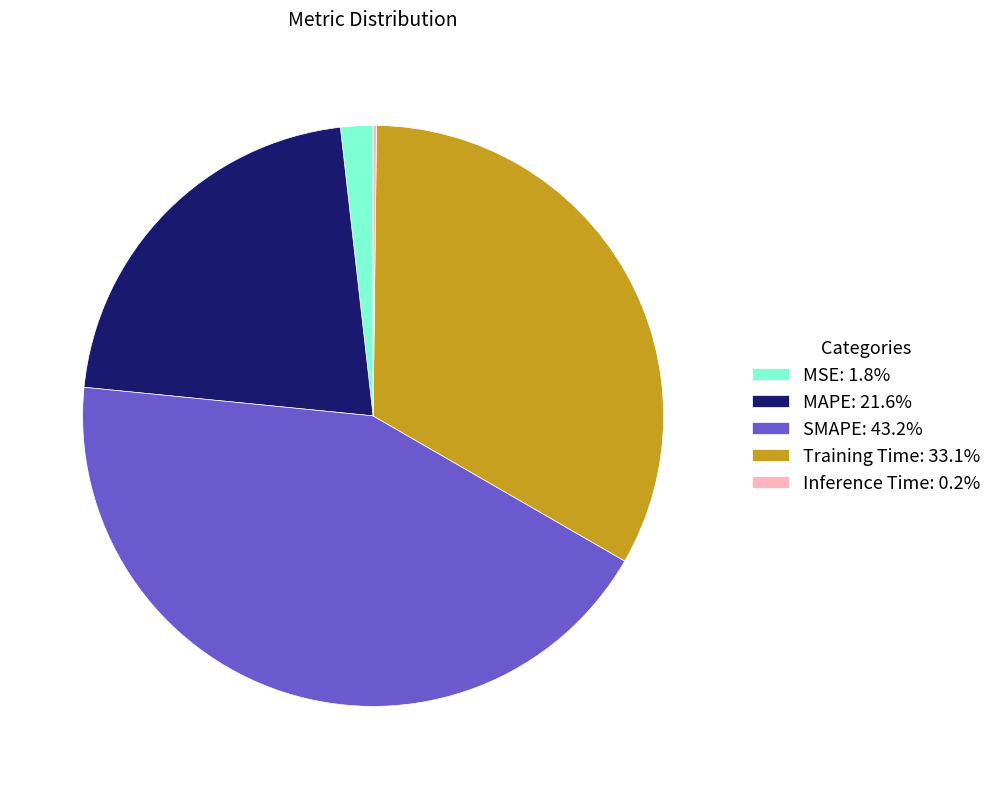

Does any single category account for the majority?

No